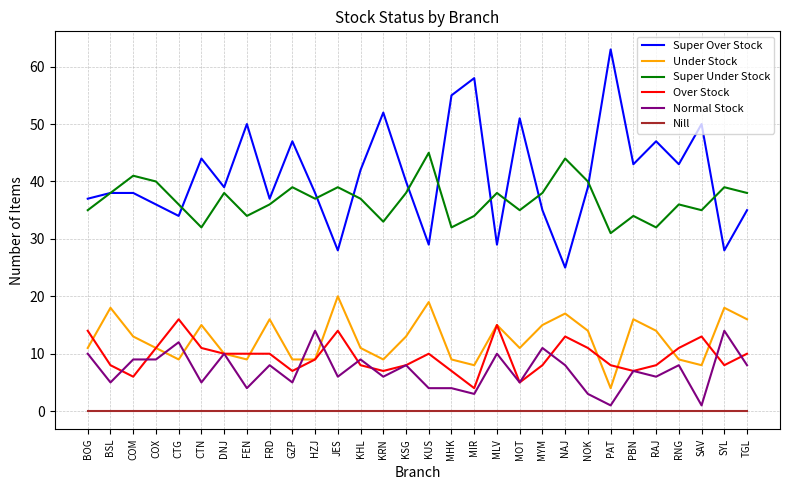

Which series has the widest spread of values?

Super Over Stock